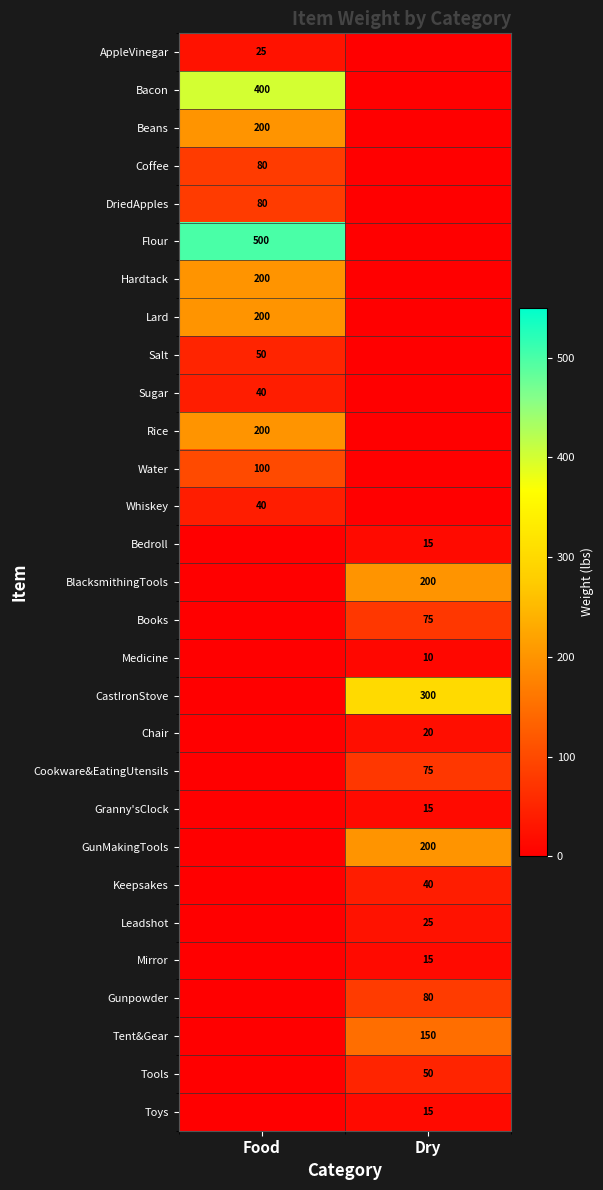

The Water series shows 21 at Food. True or false?

False